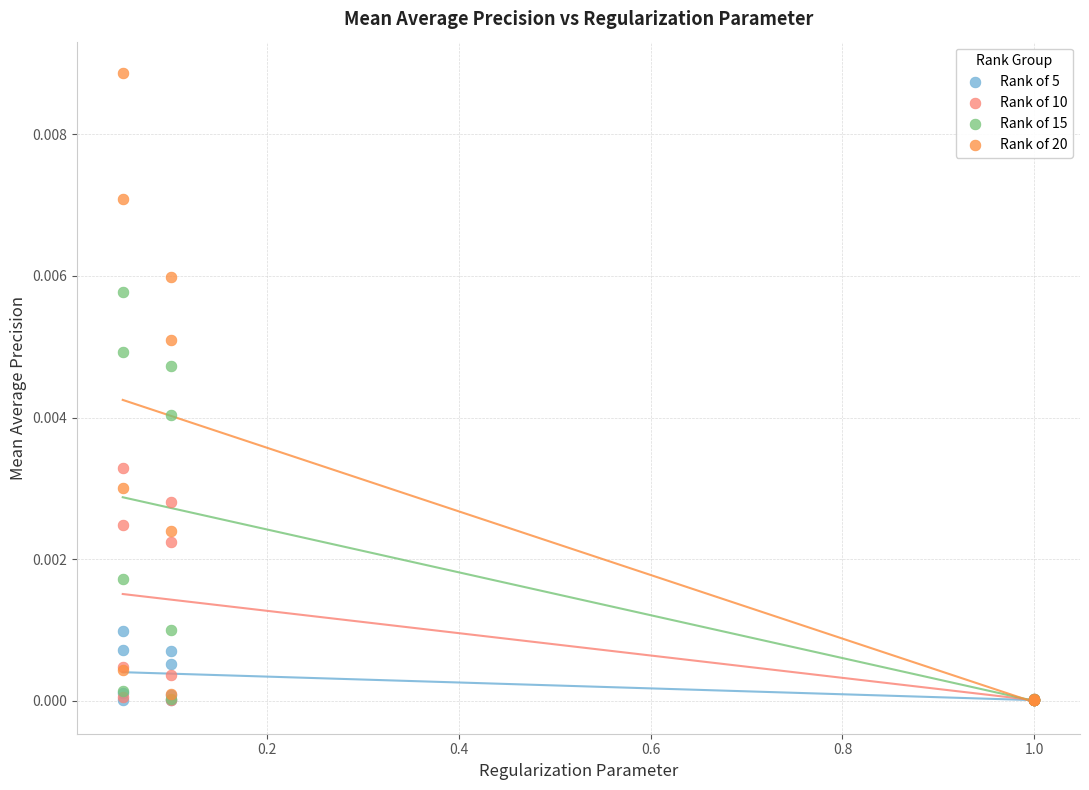

Which series contains the highest Y value?

Rank of 20